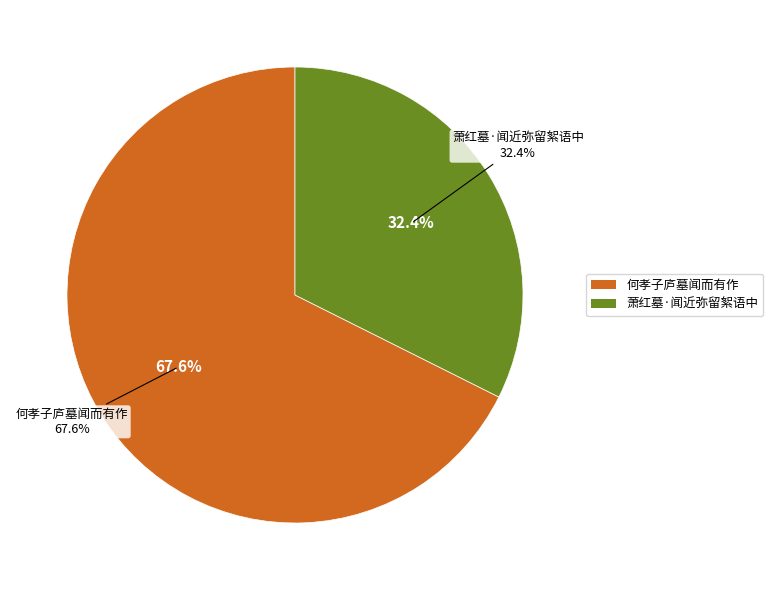

What percentage is the 萧红墓·闻近弥留絮语中 slice, to the nearest percent?

32%